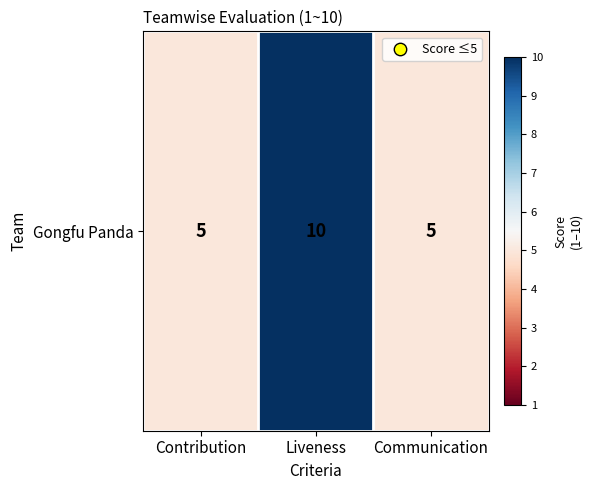

Reading right to left, what are all the values shown in this chart?

Communication=5	Liveness=10	Contribution=5